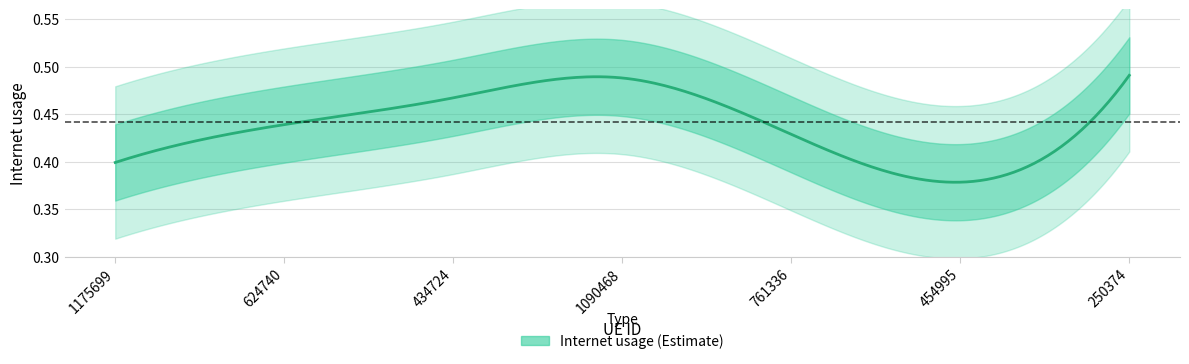

What is the sum of the values at 1175699 and 761336?

0.8